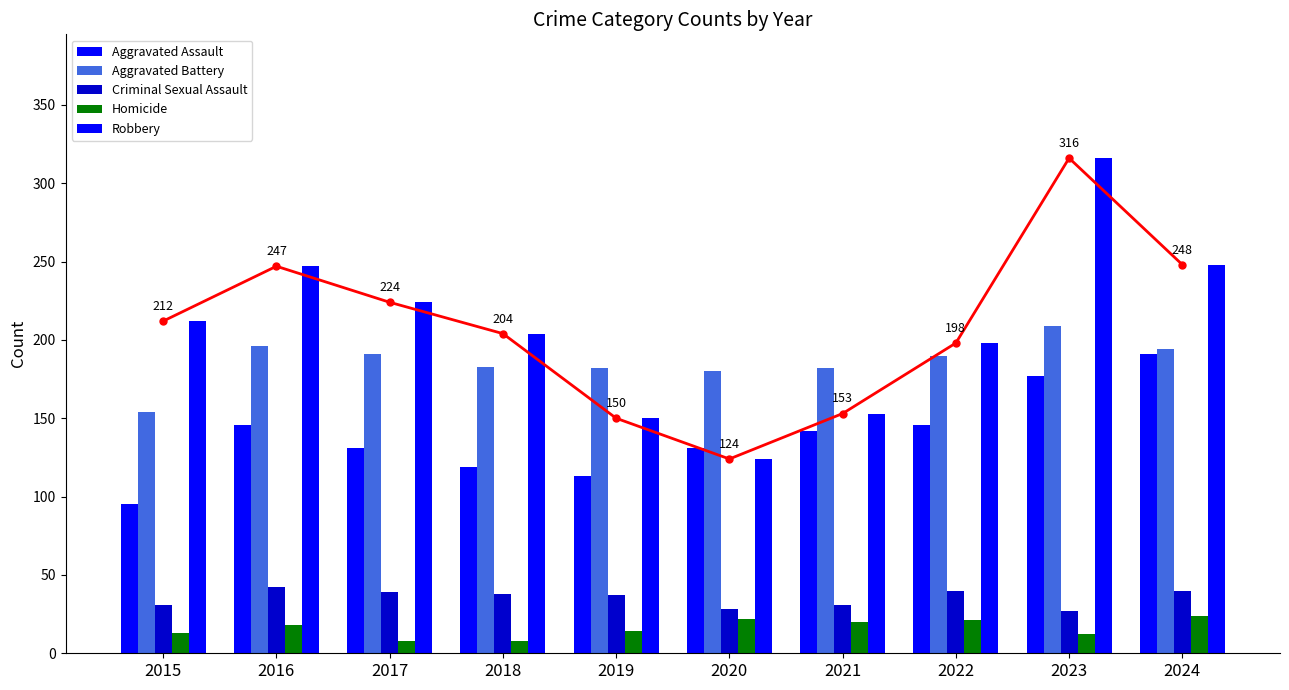

How many bars are there in total?

50